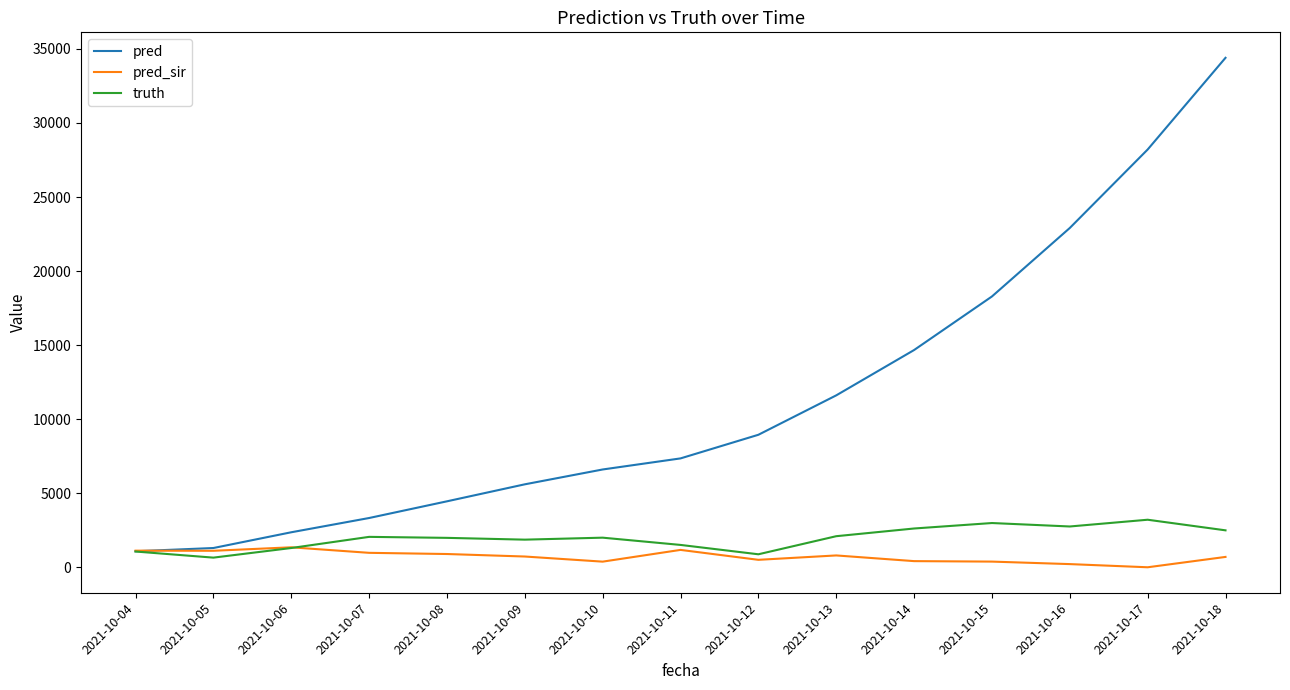

What are all the series names shown in the legend?

pred, pred_sir, truth